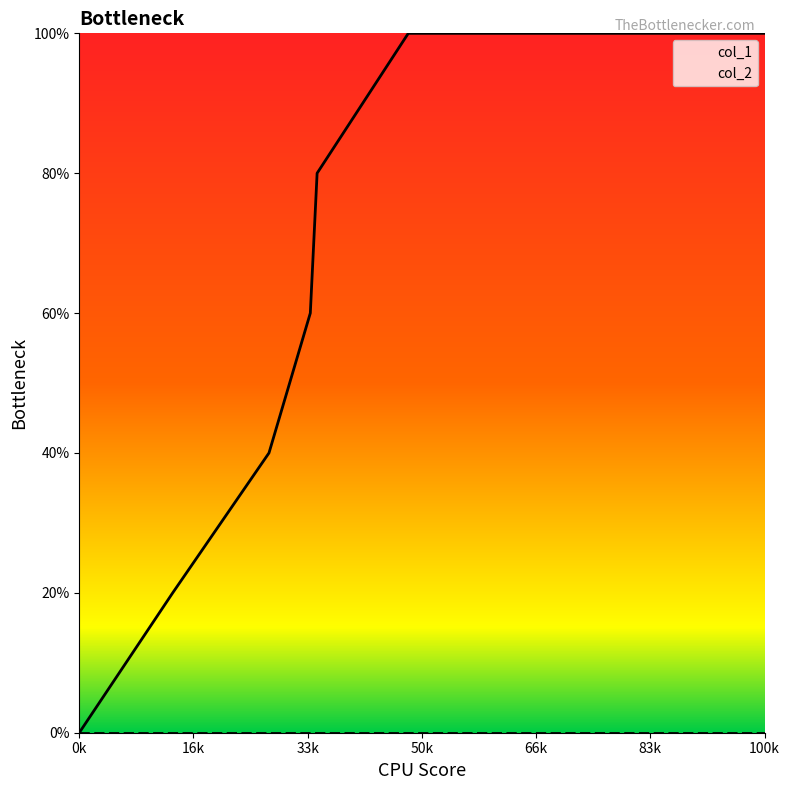

What is the value of the 7th point from the left?

100